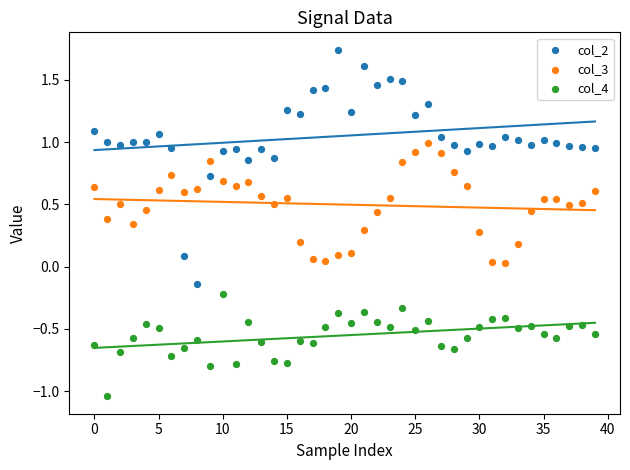

Which series reaches the maximum Y coordinate?

col_2